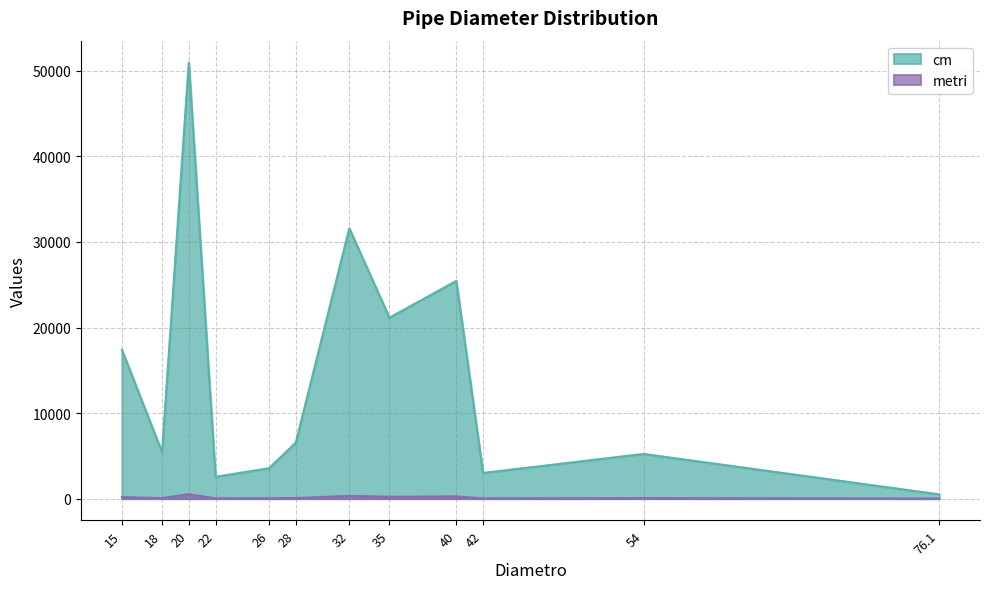

How many lines are shown in the chart?

2